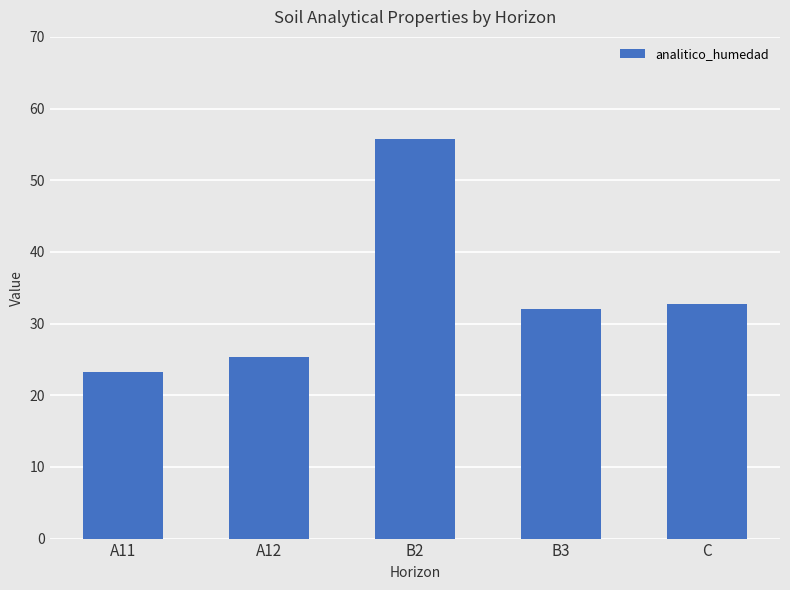

Between B2 and A12, which is larger?

B2